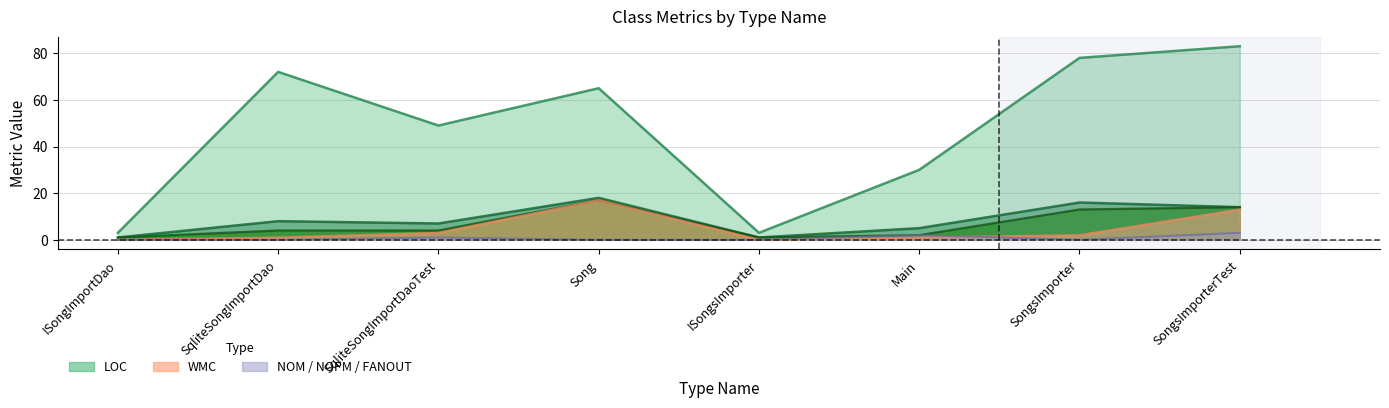

How many values in the NOM series are below 4?

3